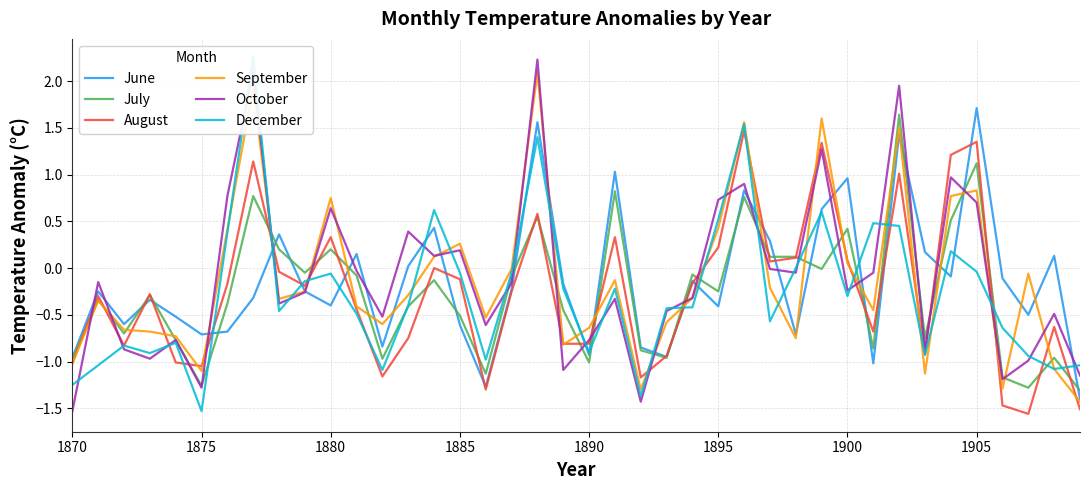

How many values in the June series exceed 0?

14